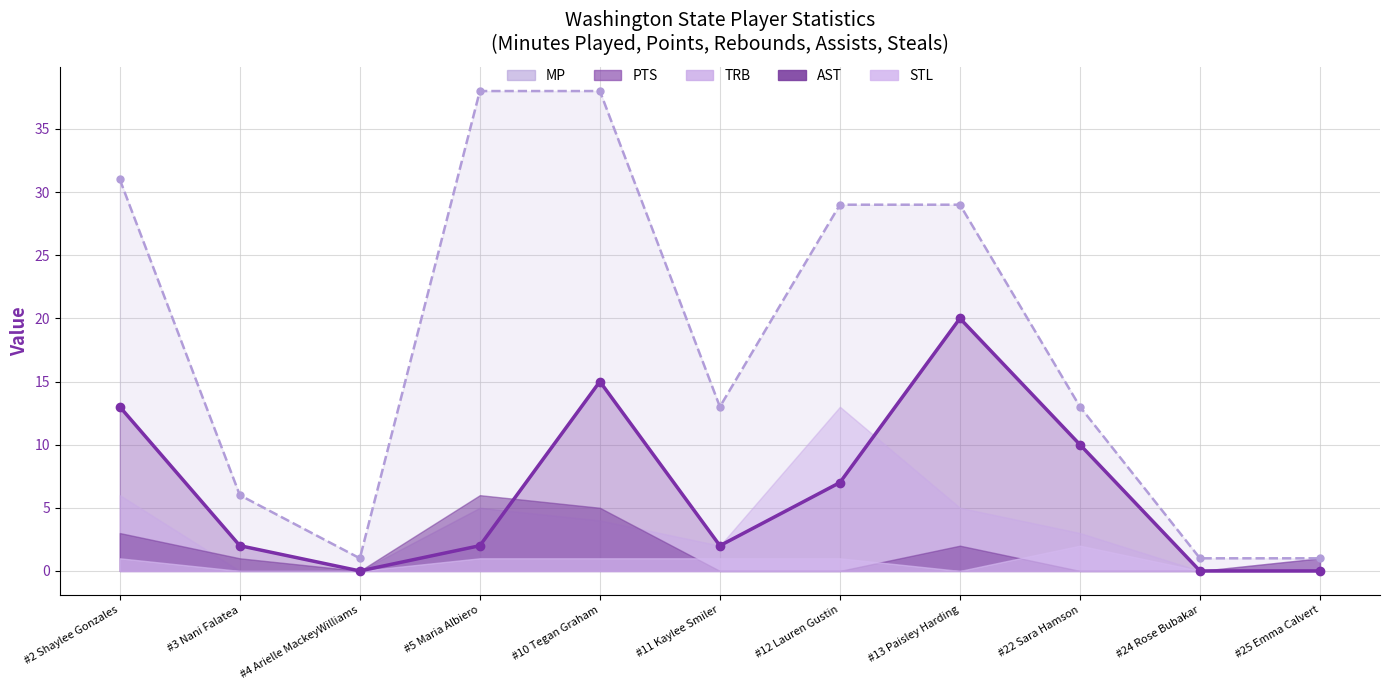

Between #4 Arielle MackeyWilliams and #5 Maria Albiero, which series saw the biggest shift?

MP (line)